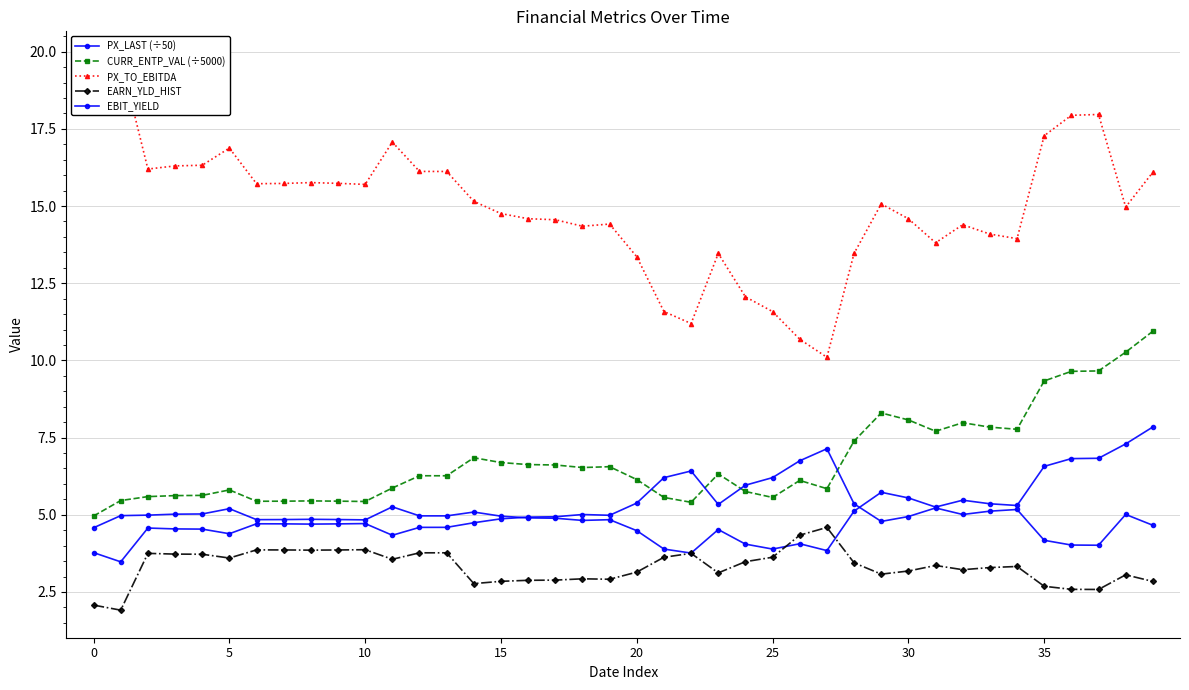

What is the difference between the maximum and minimum values in the PX_LAST (÷50) series?

4.1